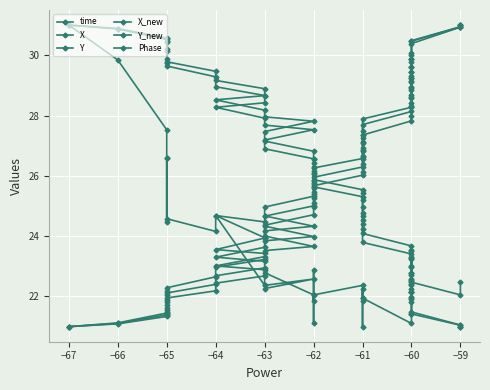

What value does the Y series have at −61?

24.7